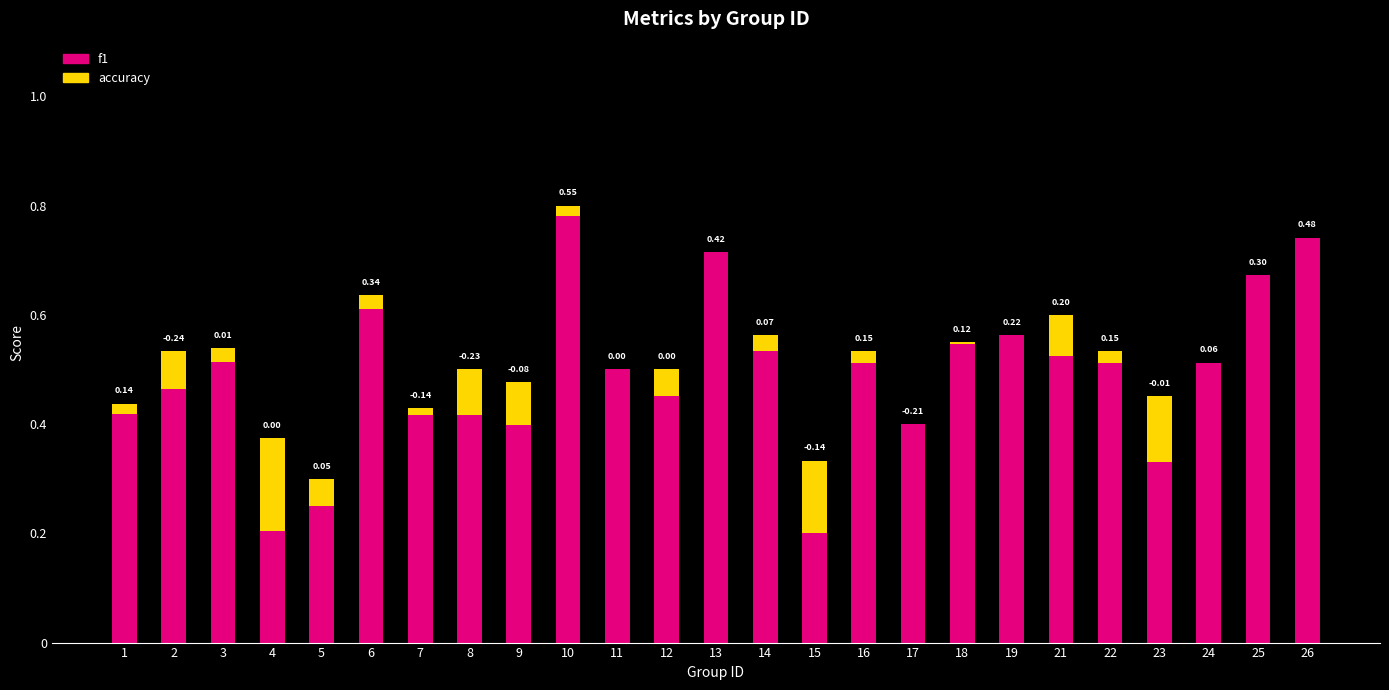

At which category is the sum across all series the highest?

10